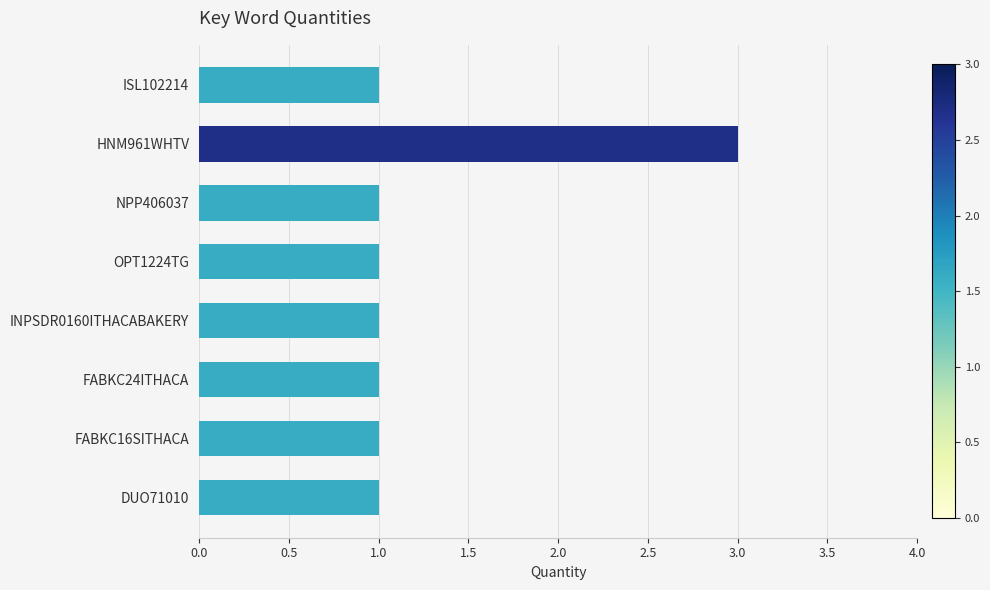

What is the minimum value shown in the chart?

1